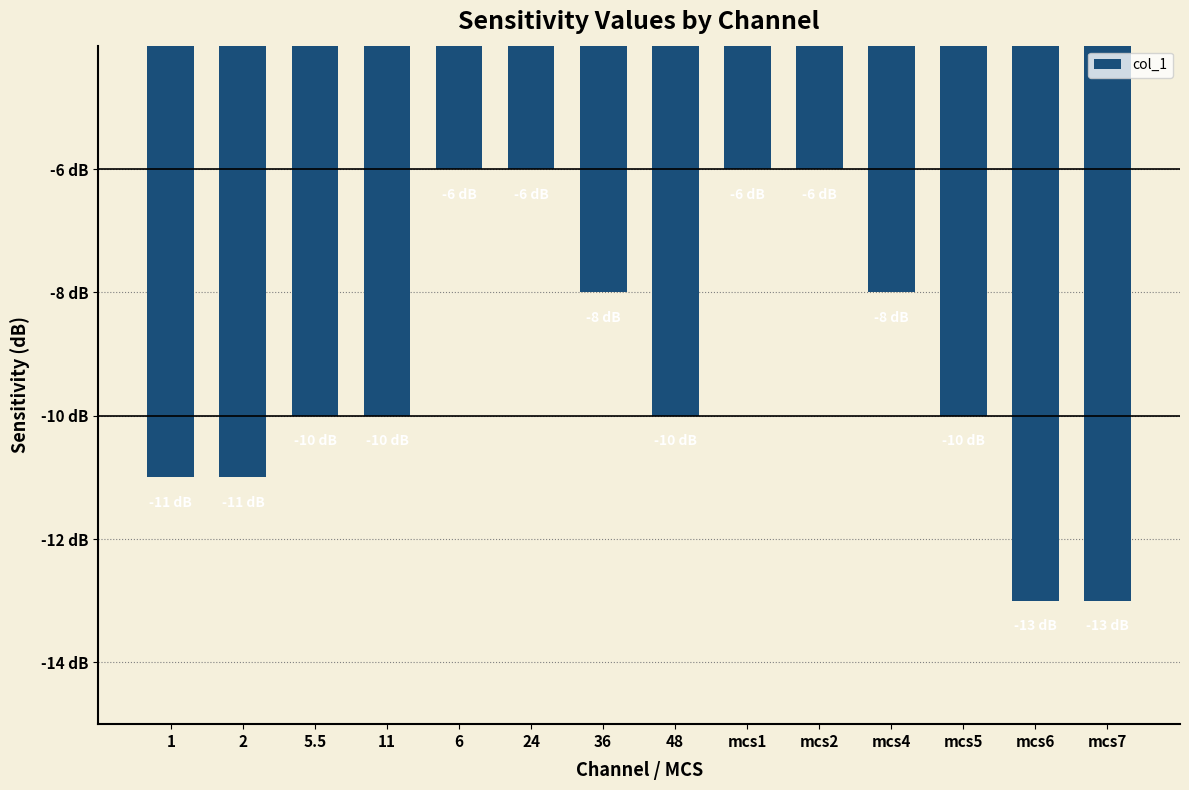

What is the maximum value shown in the chart?

-6